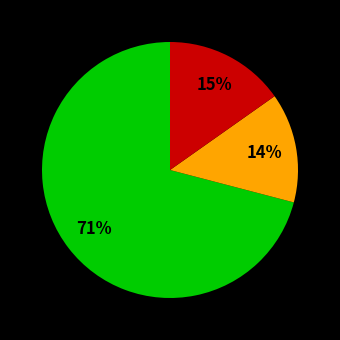

To the nearest percent, what is the average slice percentage?

33%